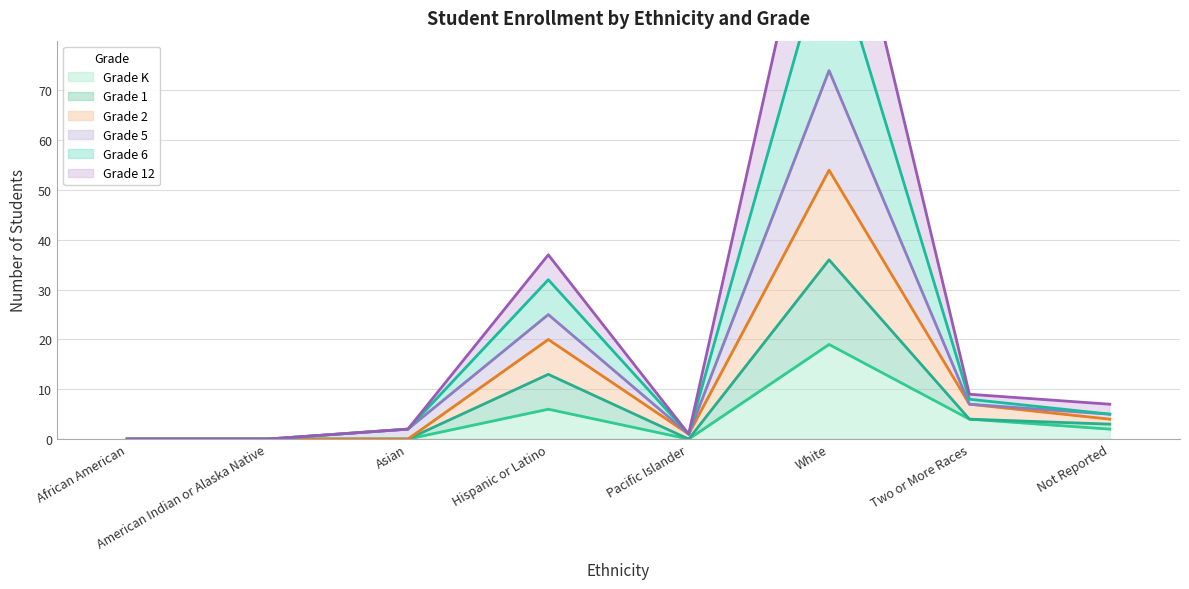

Which category has the highest value in the Grade K series?

White